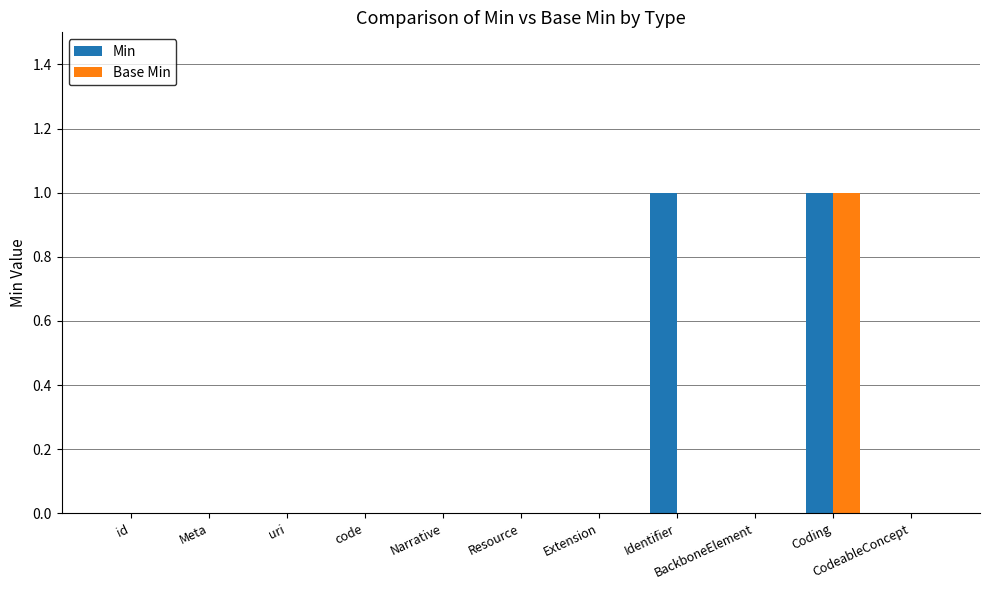

Which series has the largest total across all categories?

Min